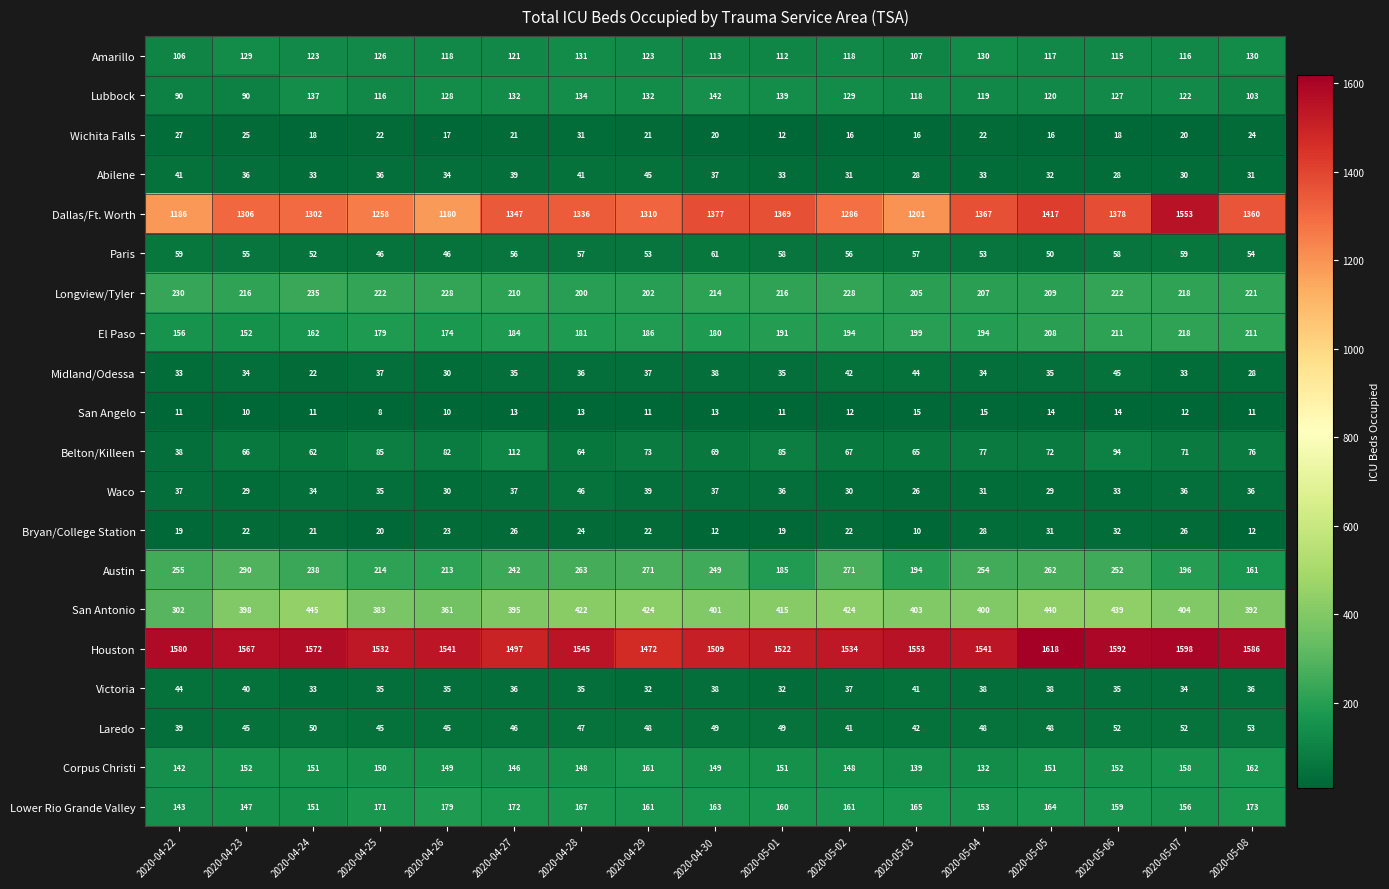

What is the sum of all Abilene values?

588